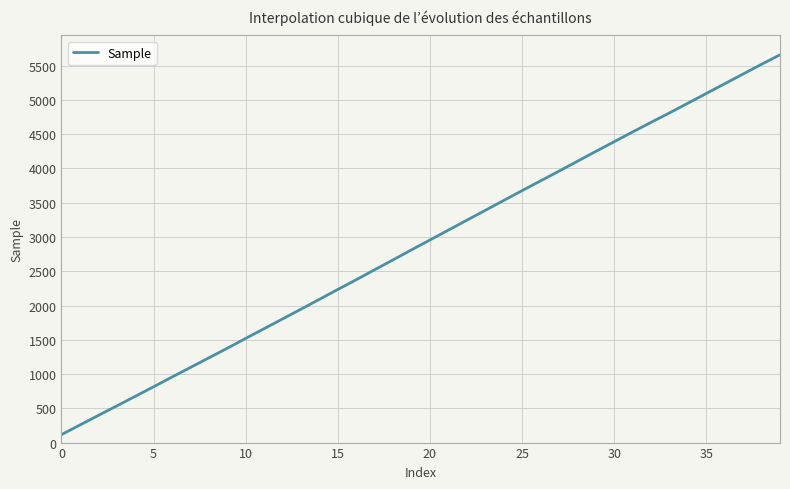

What is the difference between the maximum and minimum values?

5542